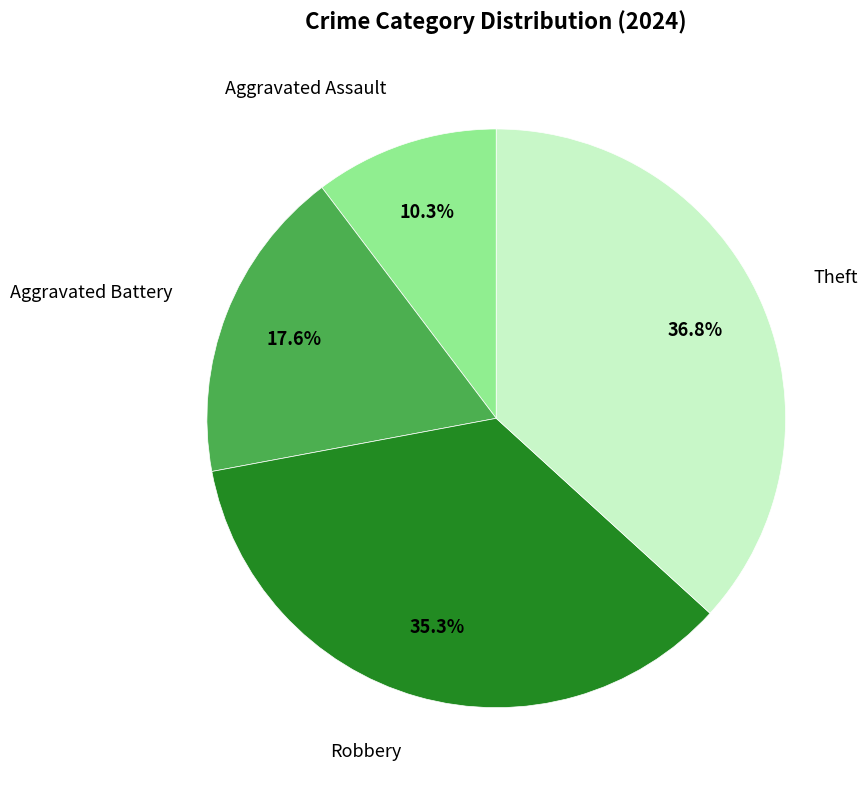

To the nearest percent, what is the difference between the largest and smallest slice percentages?

26%